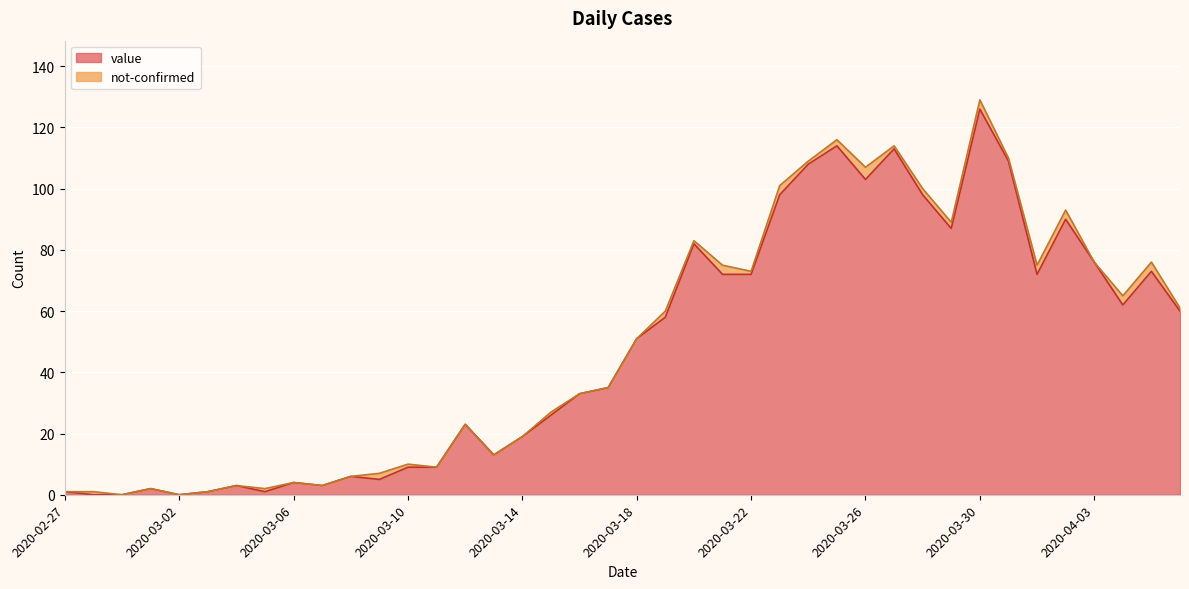

What is the value of the 17th point from the left?

19